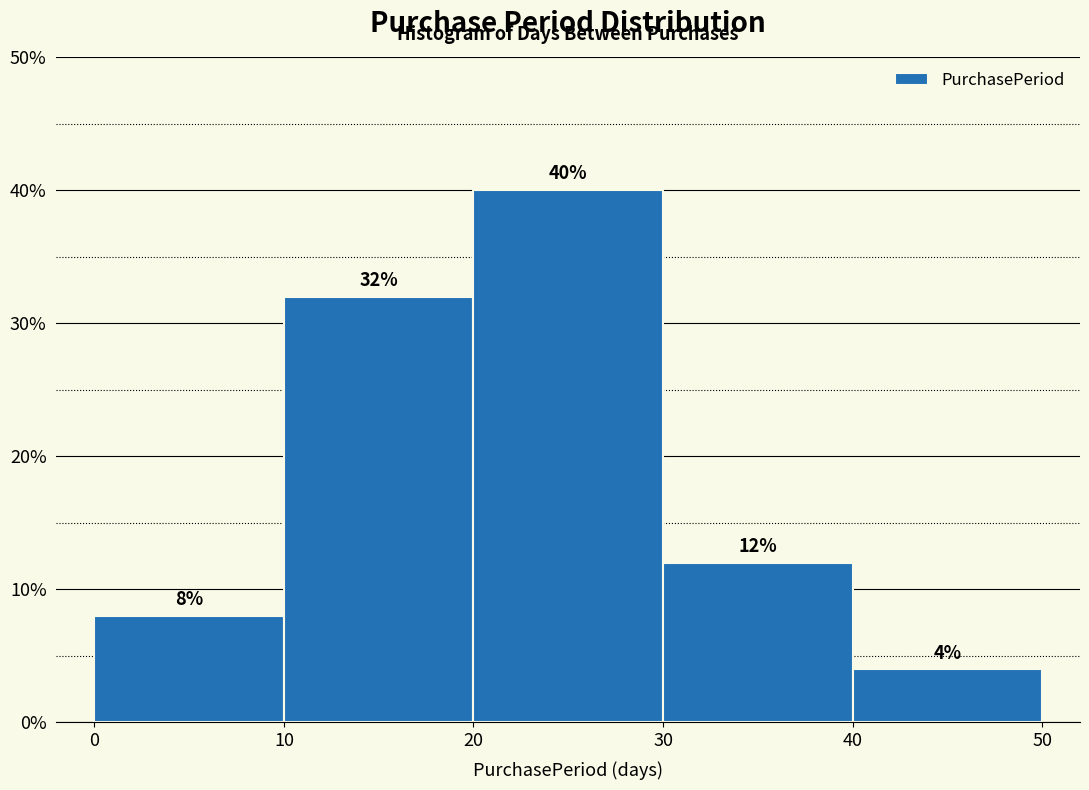

Reading left to right, list every bar in this chart as the range it spans on the x-axis followed by its height.

0 to 10: 8
10 to 20: 32
20 to 30: 40
30 to 40: 12
40 to 50: 4